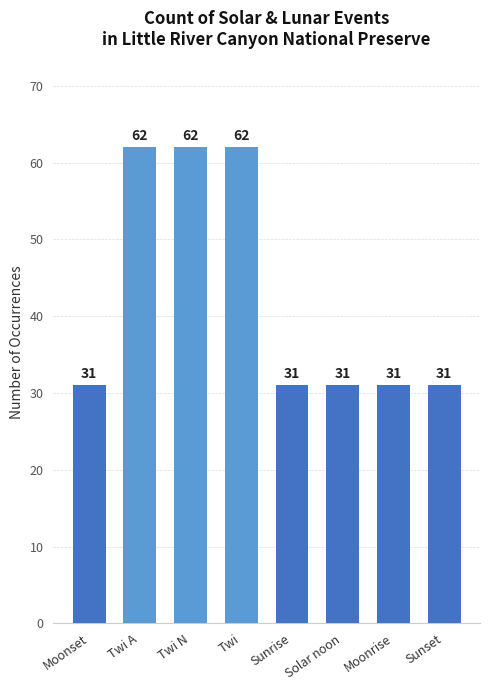

Reading right to left, list all the values displayed in this chart.

Sunset=31	Moonrise=31	Solar noon=31	Sunrise=31	Twi=62	Twi N=62	Twi A=62	Moonset=31